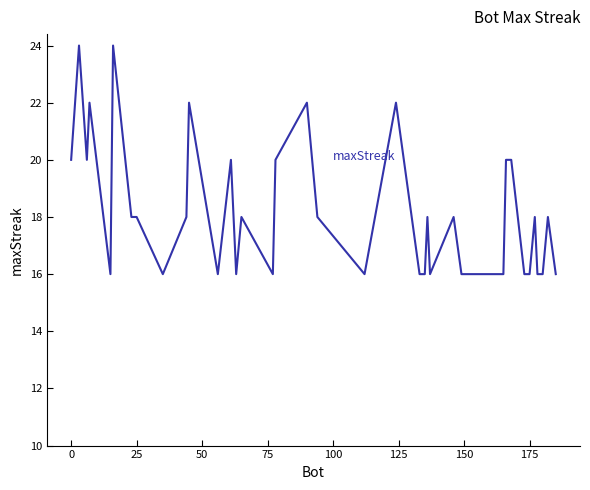

What is the difference between the maximum and minimum values?

8